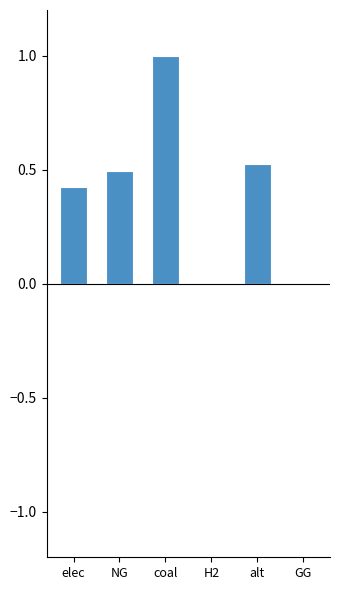

Is it true that the value at H2 is 0.3?

False